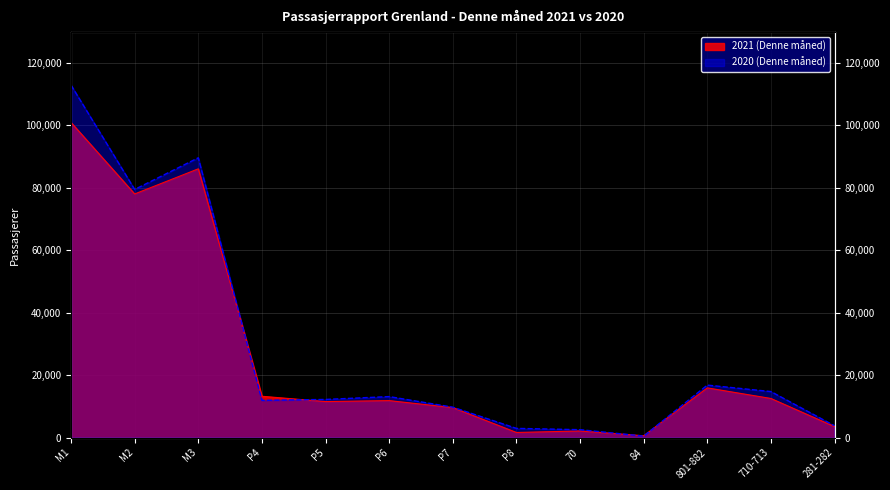

What is the difference between the second highest and minimum values in the 2020 (Denne måned) series?

89157